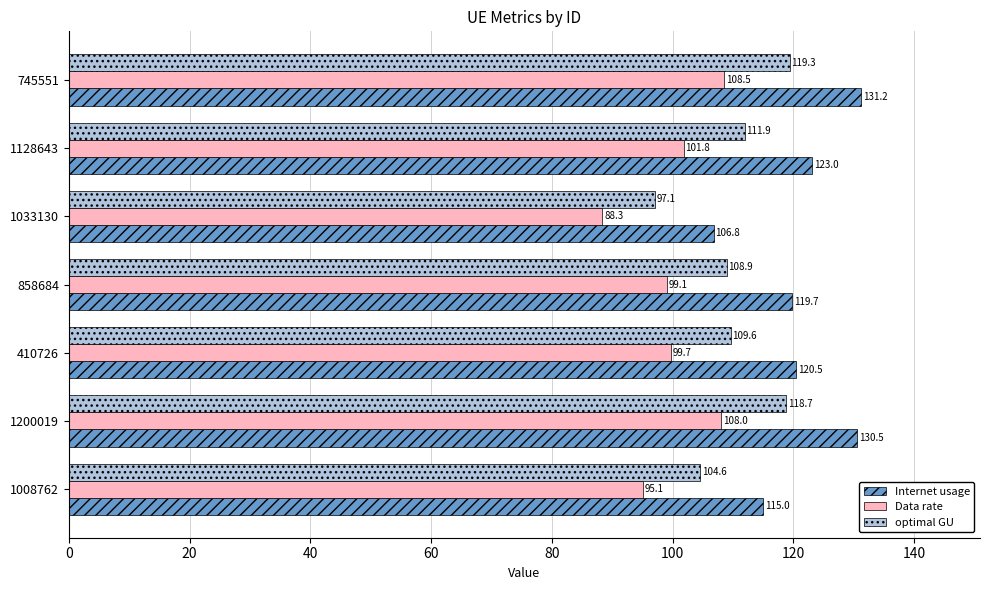

What is the difference between the second highest and second lowest values in the optimal GU series?

14.2